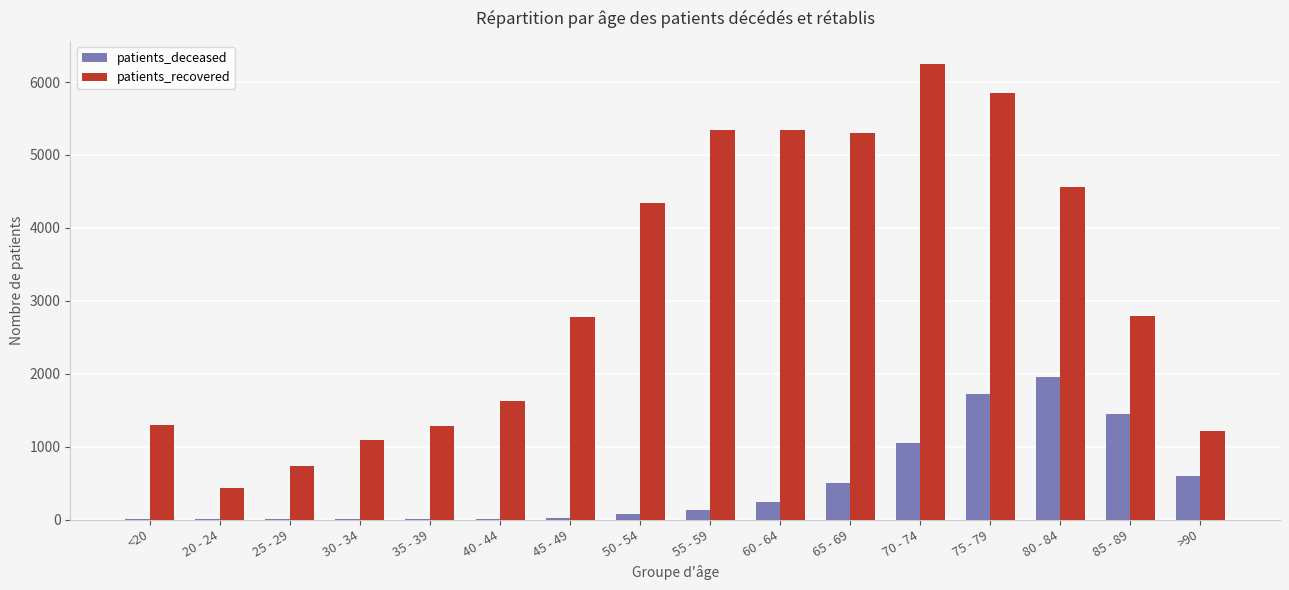

True or false: patients_recovered has a value of 1630 at 40 - 44.

True